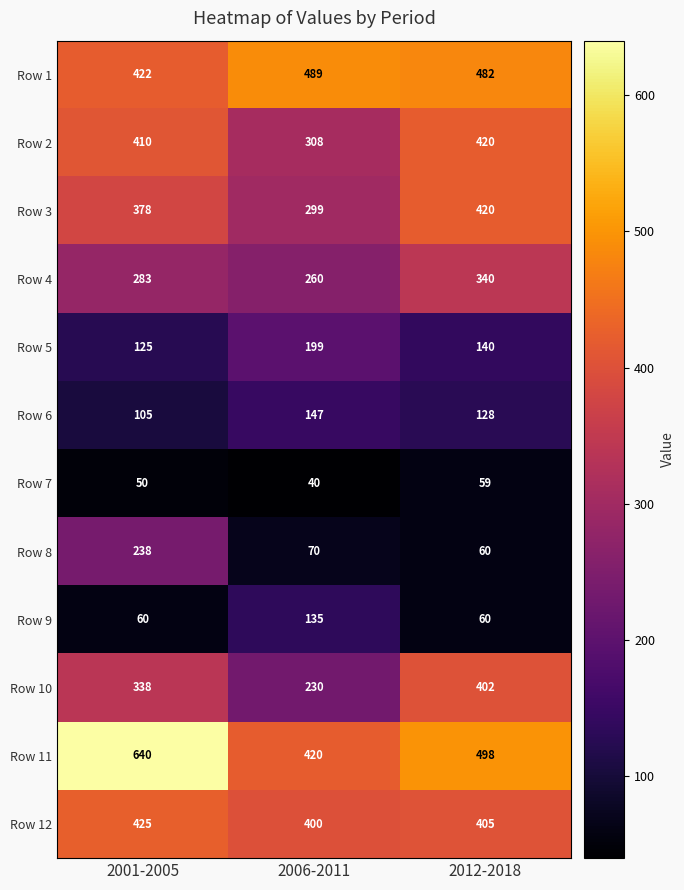

Which series has the largest range (max minus min)?

Row 11